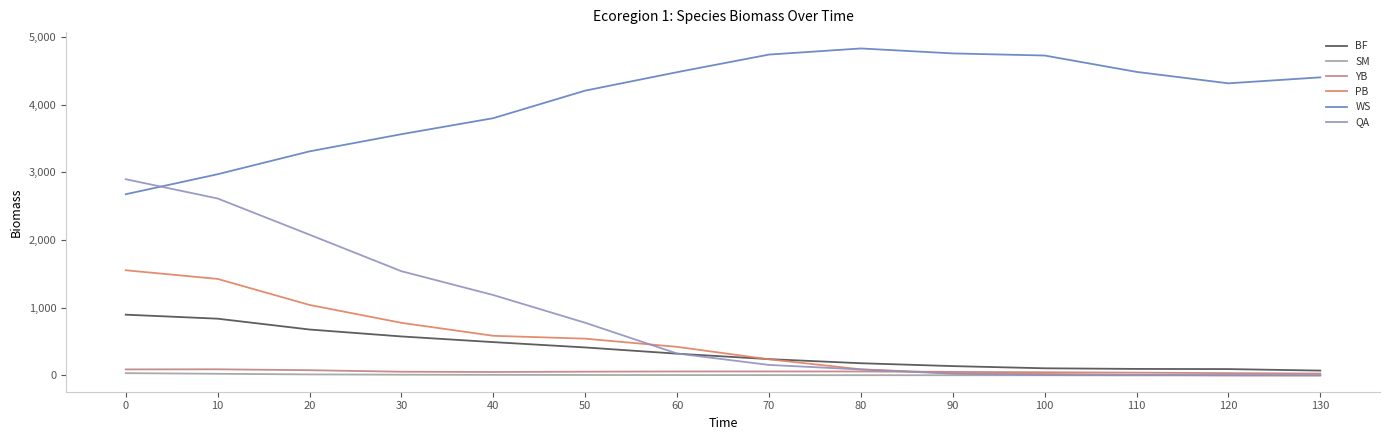

Is this an area chart (filled region under the line)?

No